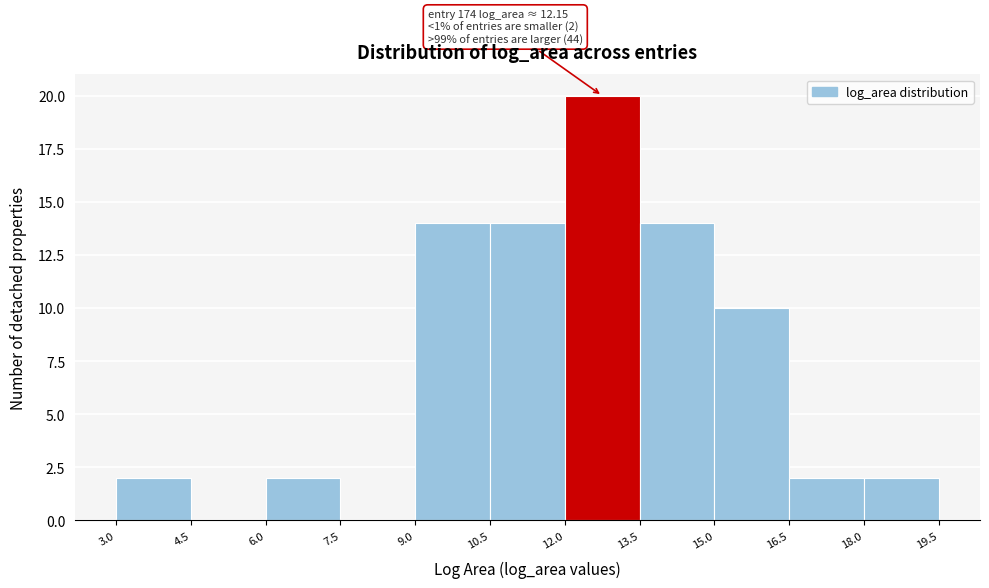

Which range on the x-axis has the tallest bar?

12.0 to 13.5